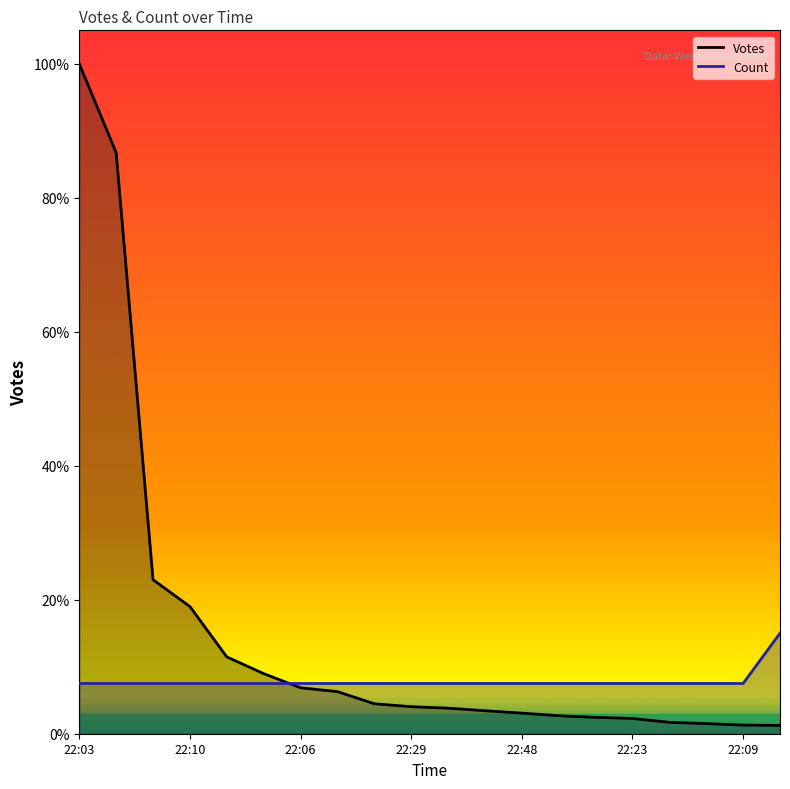

After their last crossing, which series has the higher values: Votes or Count?

Count